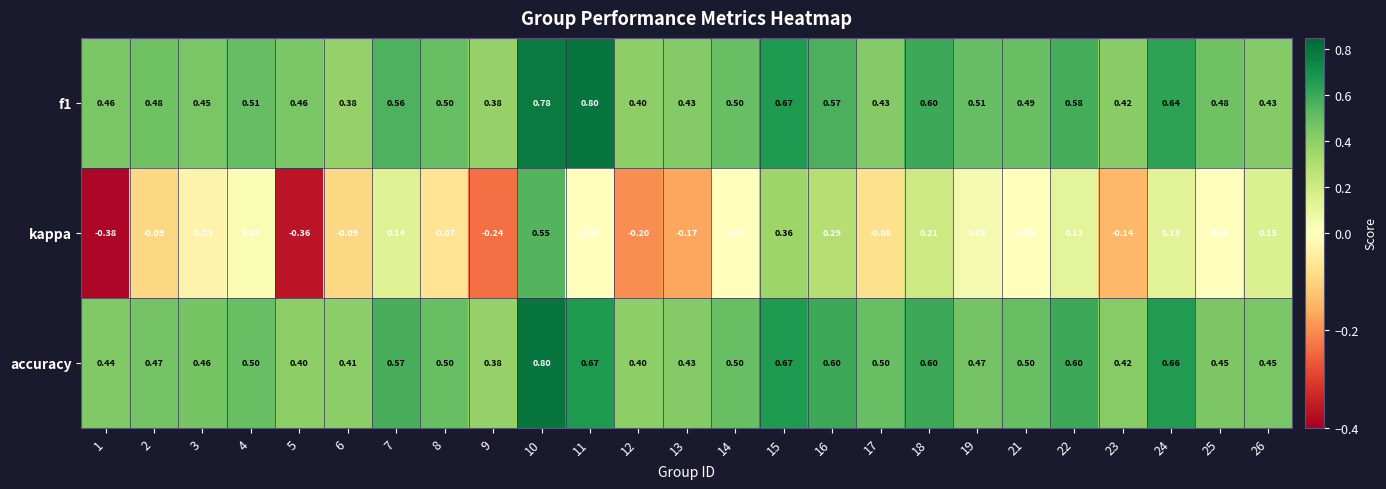

Which series changed the most between 11 and 18?

kappa